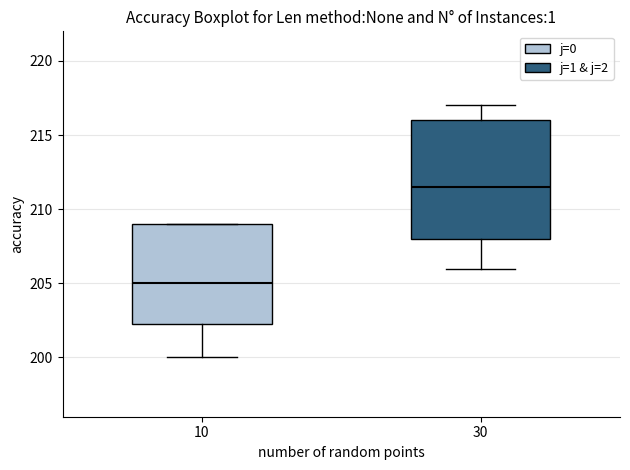

Which box has the lowest median line?

10